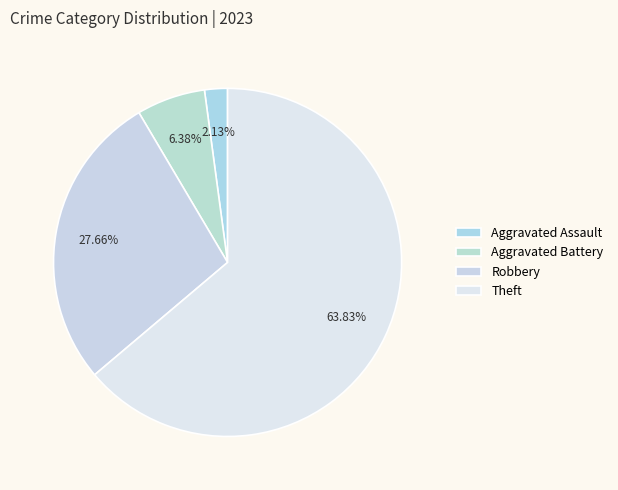

To the nearest percent, what portion does Aggravated Battery represent?

6%